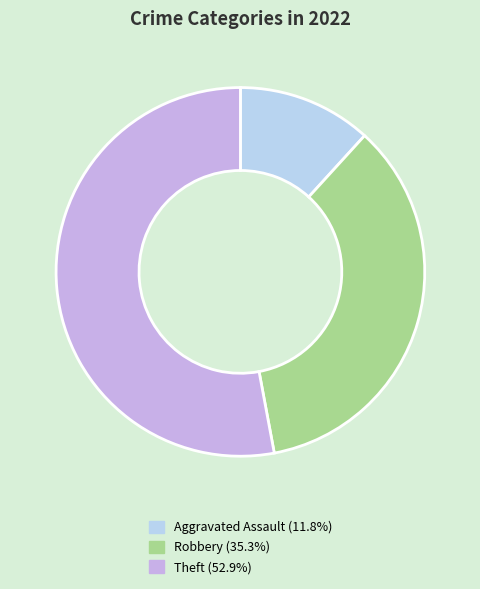

How many slices are in this pie chart?

3